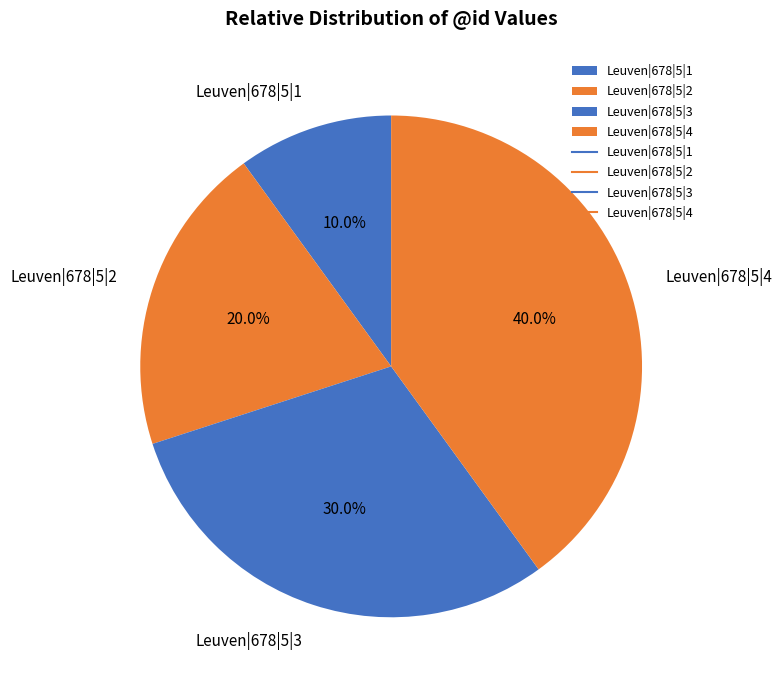

Does any single category account for the majority?

No